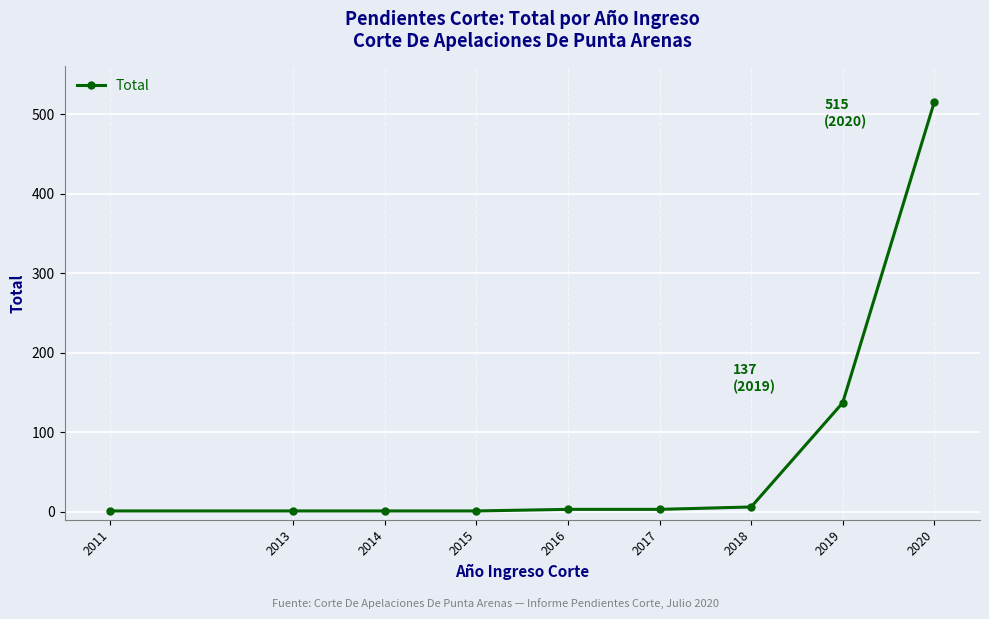

How many lines are shown in the chart?

1